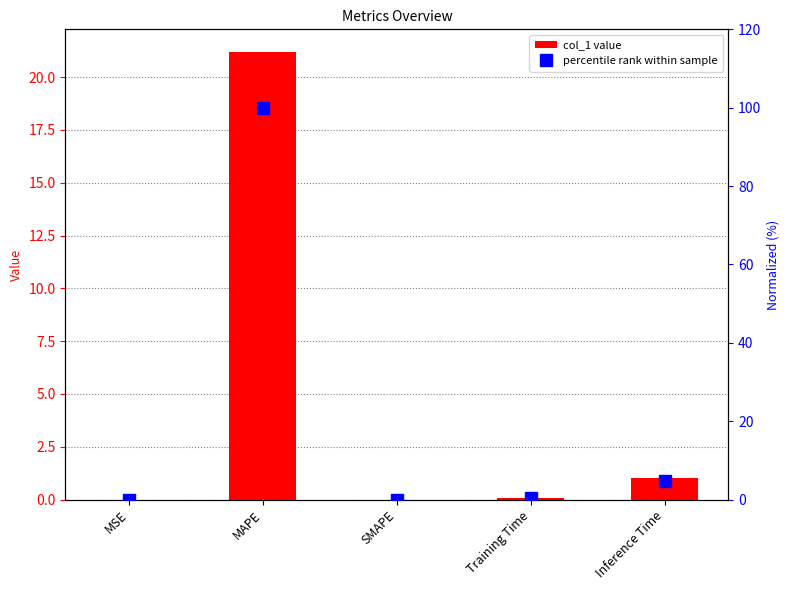

What is the difference between the maximum and minimum values in the percentile rank series?

100.0